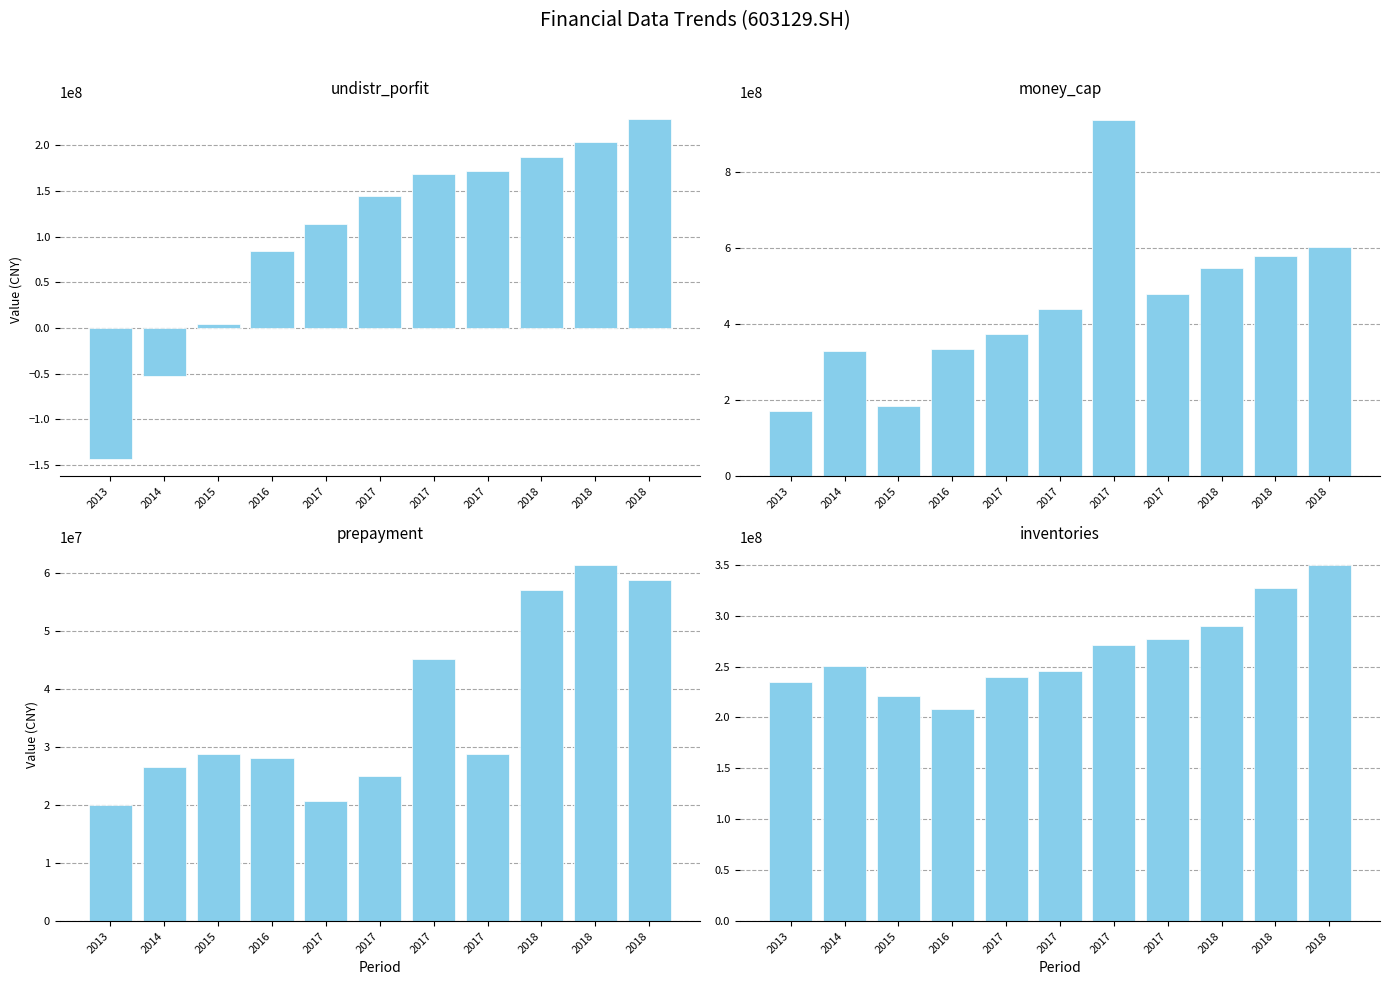

The value of undistr_porfit at 2016 is 25958540.5. True or false?

False